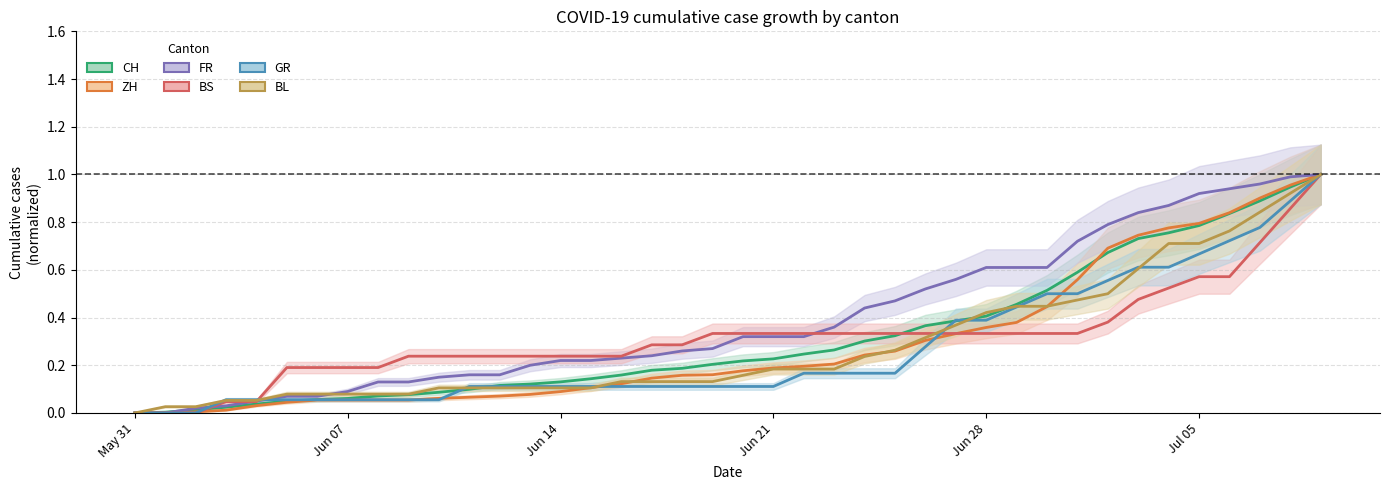

Which series has the largest total across all categories?

FR